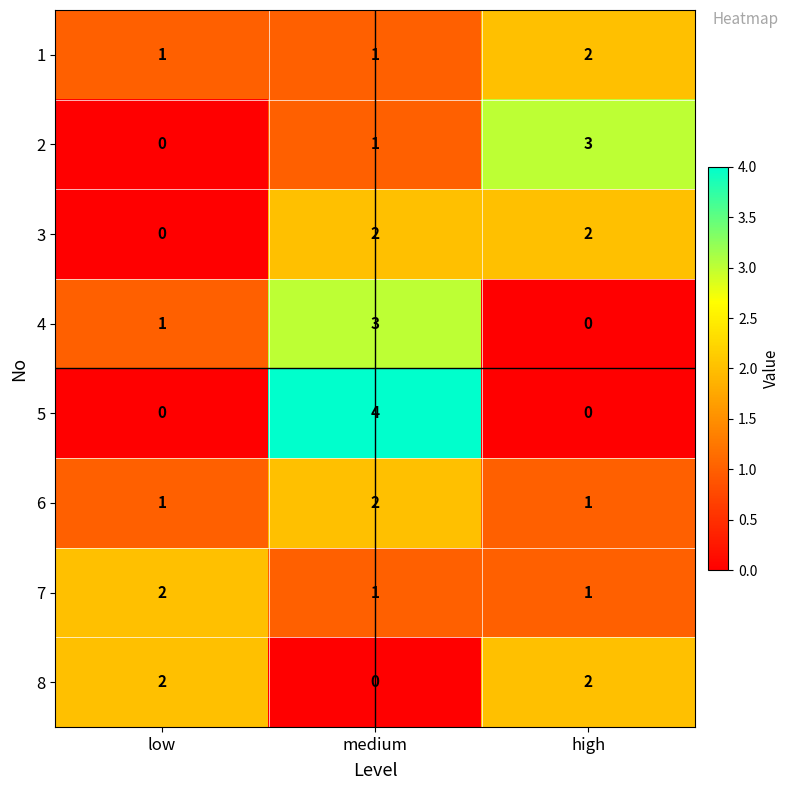

The 7 series shows 2 at low. True or false?

True